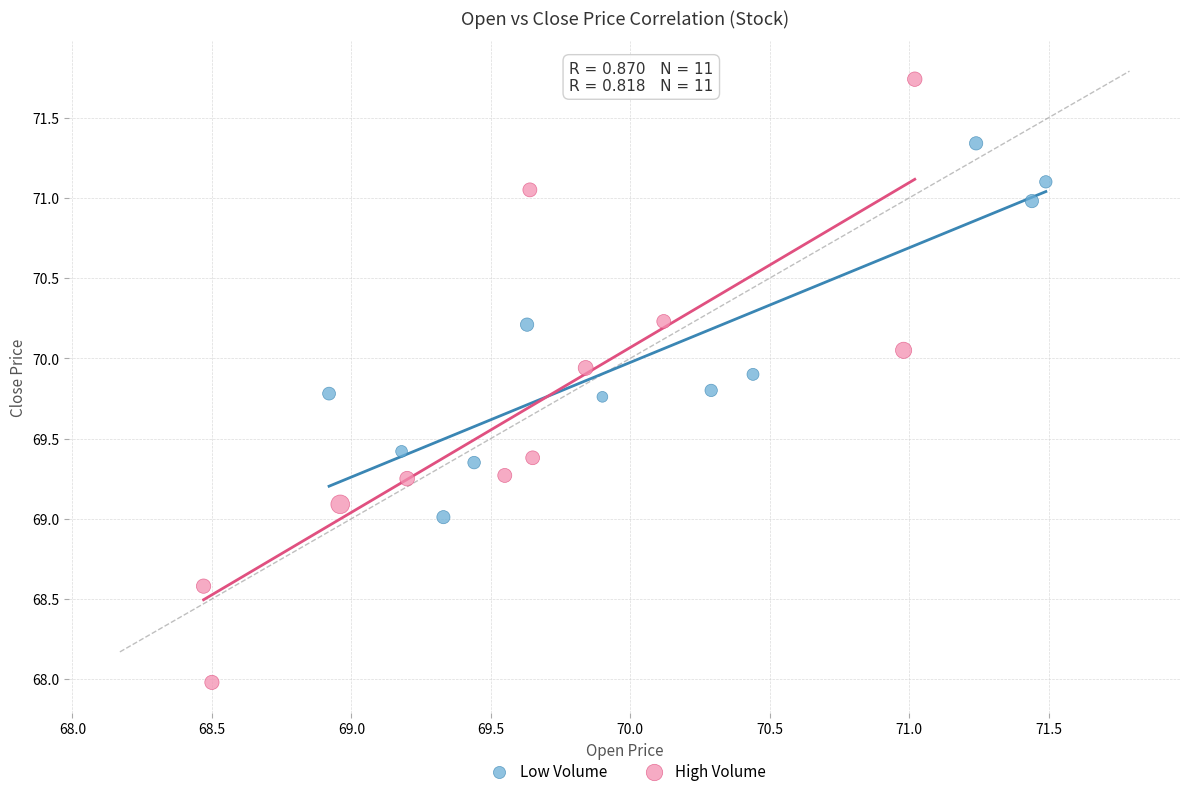

Which series has the widest spread of Y values?

High Volume